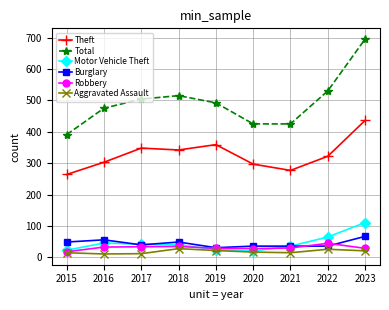

What is the total value across all series at 2018?

1009